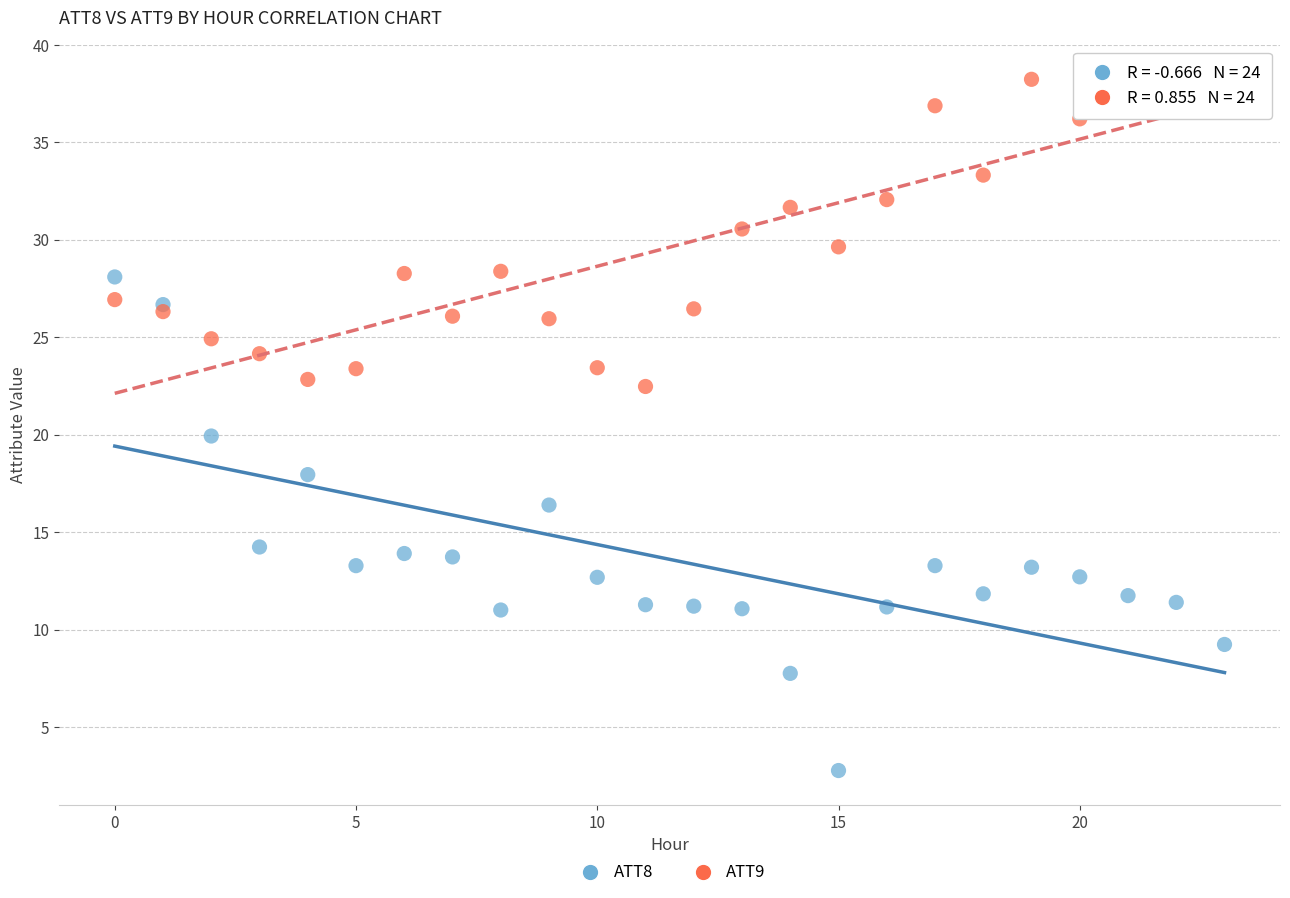

Which series contains the lowest Y value?

ATT8